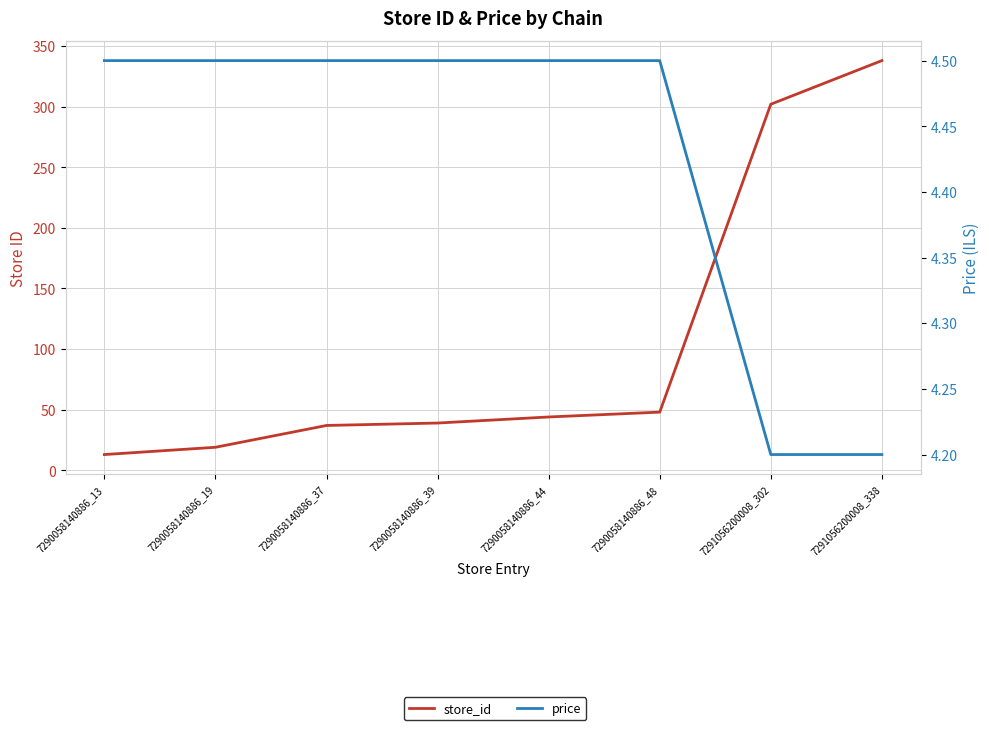

Reading left to right, what are all the values shown in this chart?

store_id: 13.0	19.0	37.0	39.0	44.0	48.0	302.0	338.0
price: 4.5	4.5	4.5	4.5	4.5	4.5	4.2	4.2